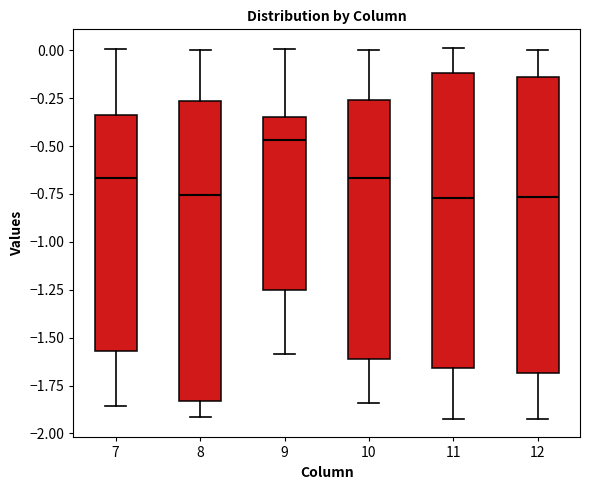

Reading left to right, read every box against the y-axis: the position of its median line, the range the box covers, and the ends of its whiskers. The values are not printed on the chart, so give them approximately, as read against the axis.

7: median -0.65, box -1.55 to -0.35, whiskers -1.85 to 0.00
8: median -0.75, box -1.85 to -0.25, whiskers -1.90 to 0.00
9: median -0.45, box -1.25 to -0.35, whiskers -1.60 to 0.00
10: median -0.65, box -1.60 to -0.25, whiskers -1.85 to 0.00
11: median -0.75, box -1.65 to -0.10, whiskers -1.90 to 0.00
12: median -0.75, box -1.70 to -0.15, whiskers -1.90 to 0.00